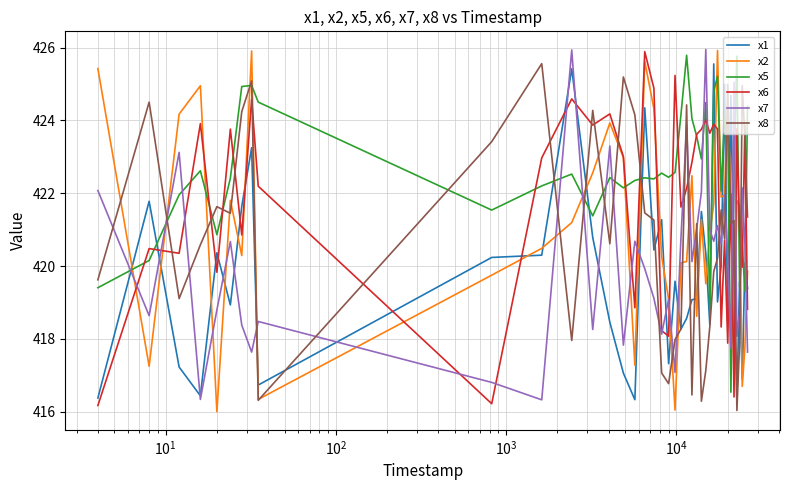

What is the greatest value displayed?

426.0